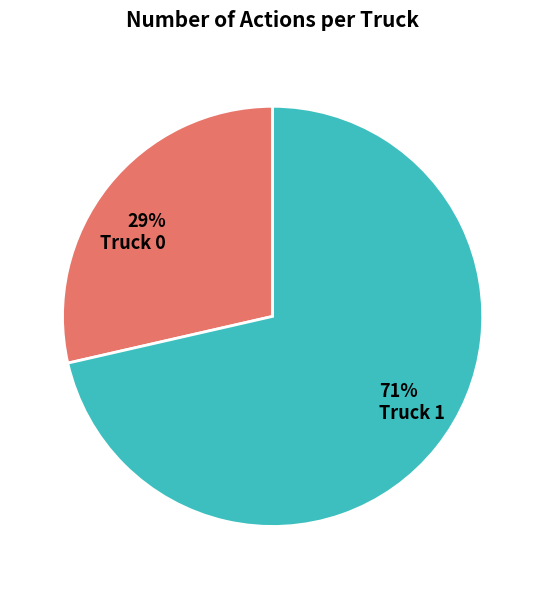

Which slice represents more than half of the pie?

71% Truck 1